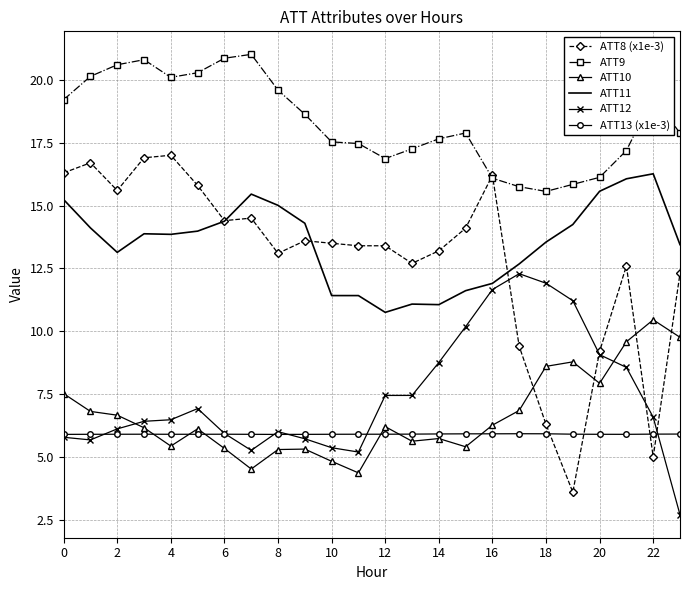

Which series has the largest range (max minus min)?

ATT8 (x1e-3)